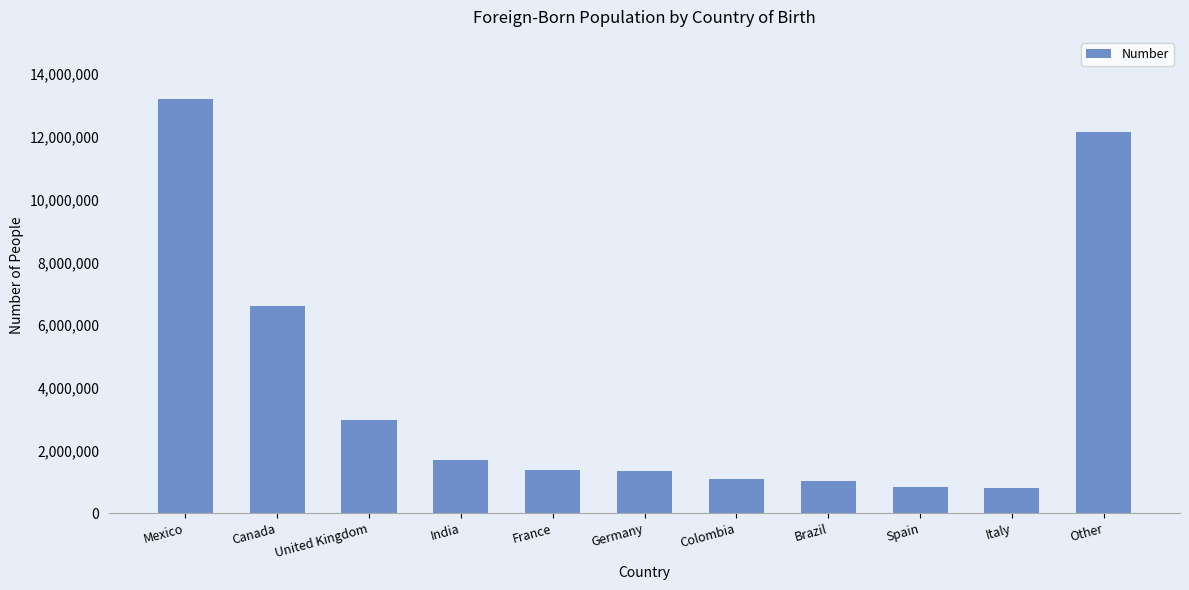

What value does the data have at Spain?

840431